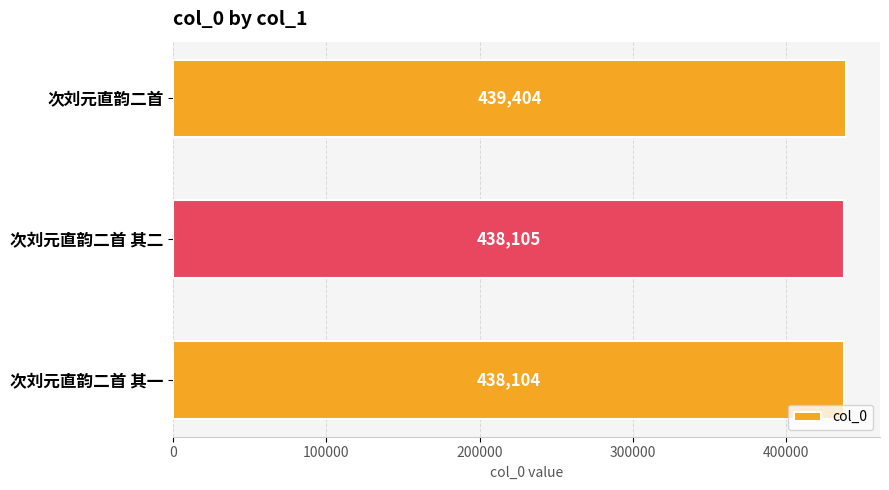

The chart shows a value of 614847 at 次刘元直韵二首 其二. True or false?

False